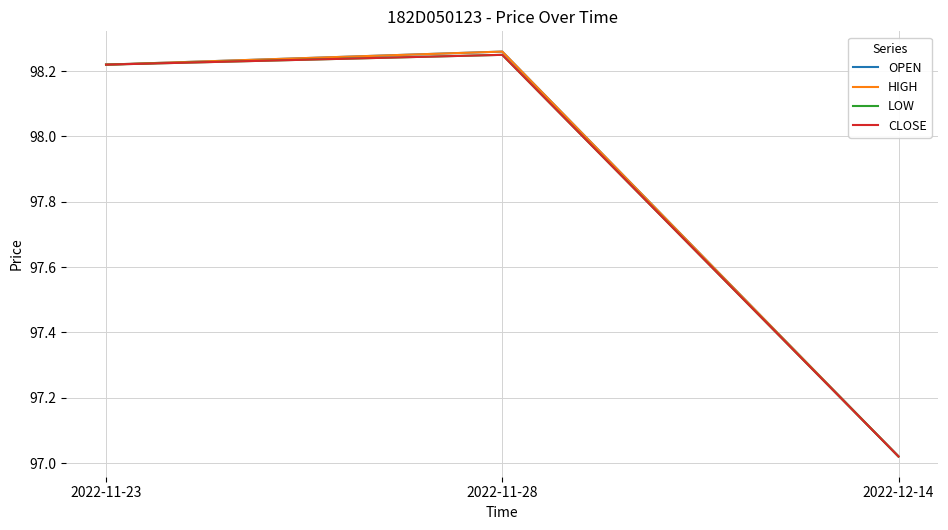

Does the chart display data point markers on the line(s)?

No